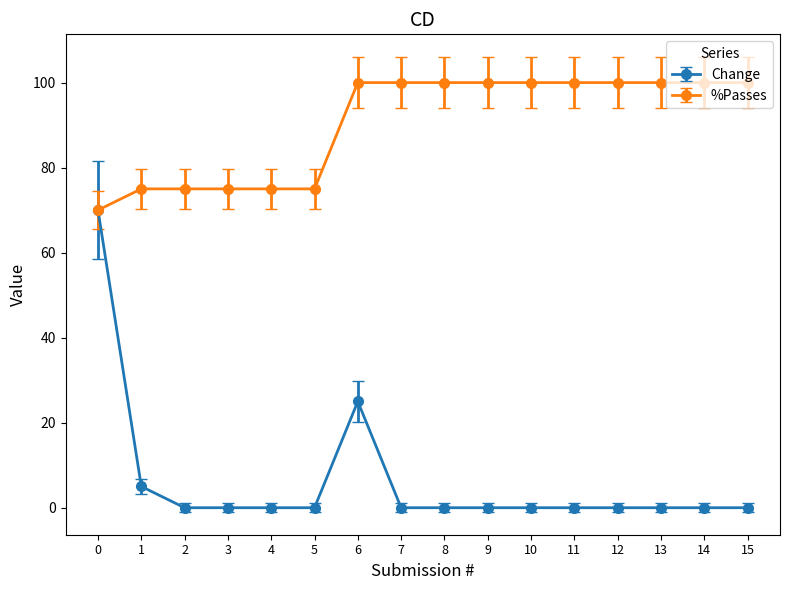

Which series has the widest spread of values?

Change